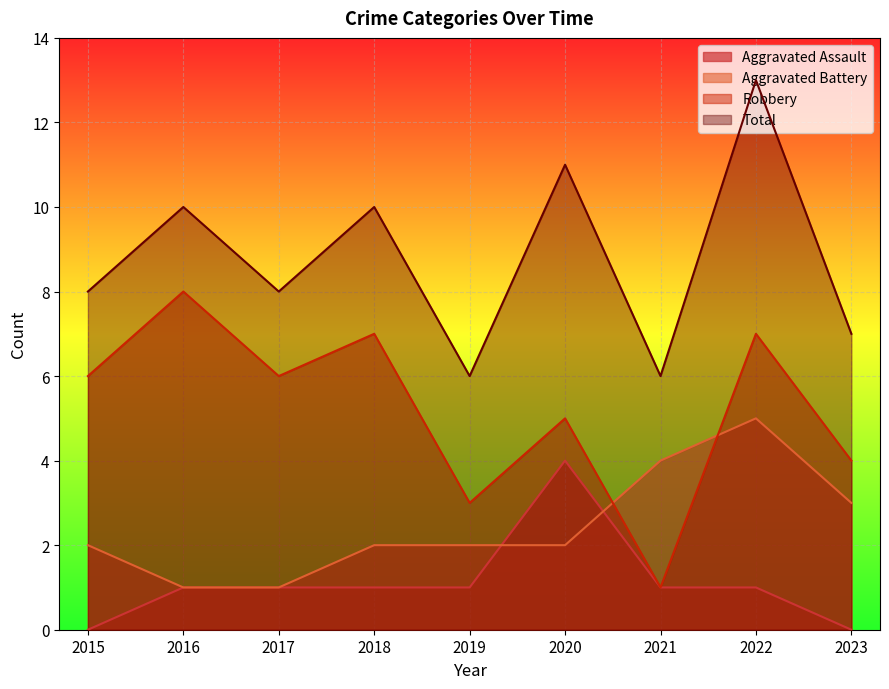

What is the sum of the Robbery values at 2018 and 2021?

8